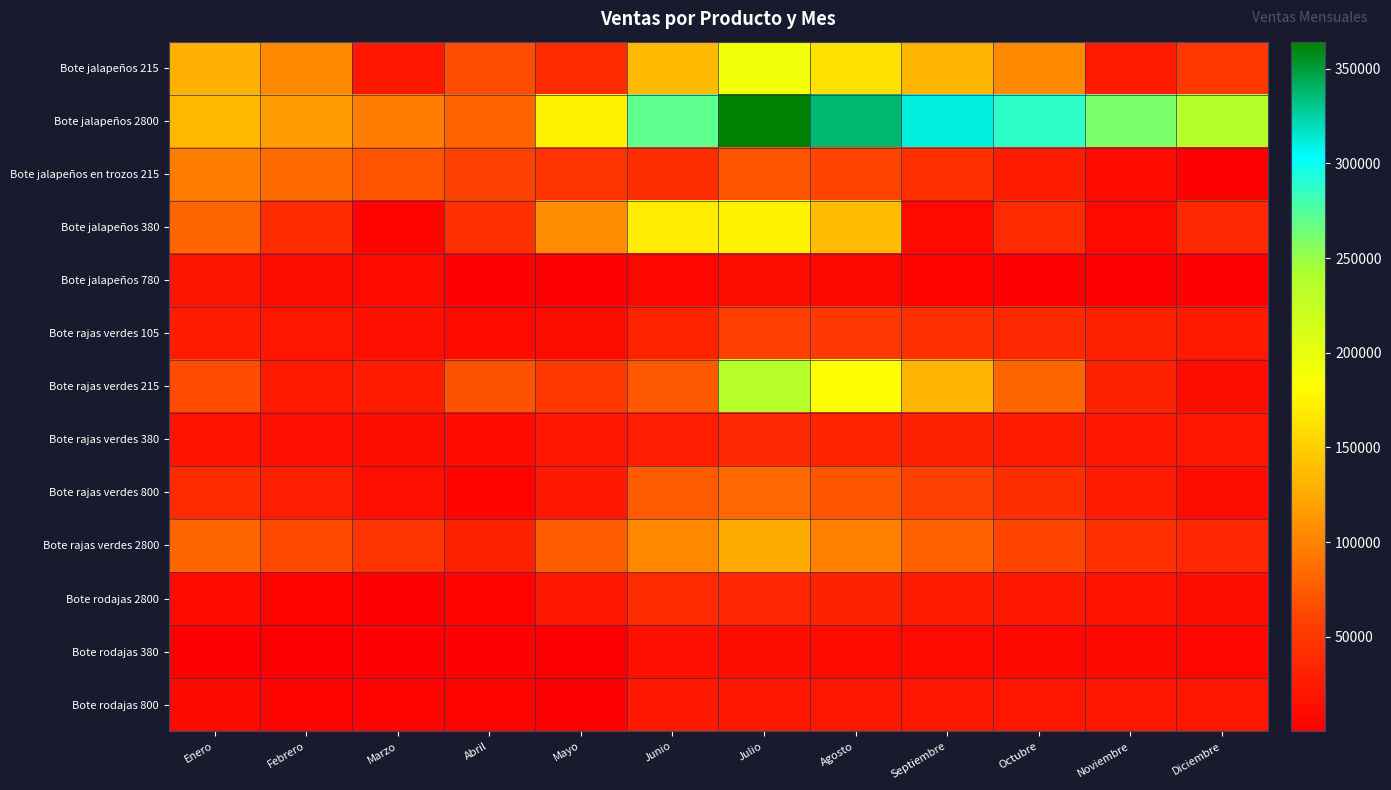

Which label corresponds to the largest value in the chart?

Julio